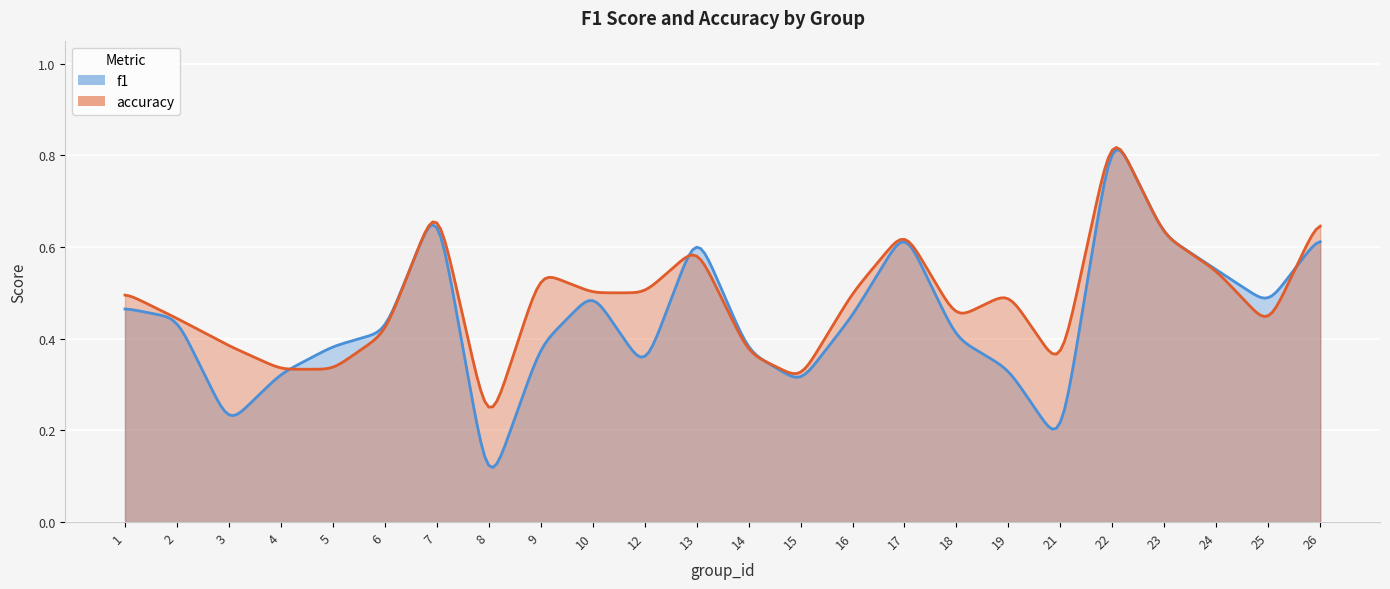

The value of f1 at 25 is 0.2. True or false?

False